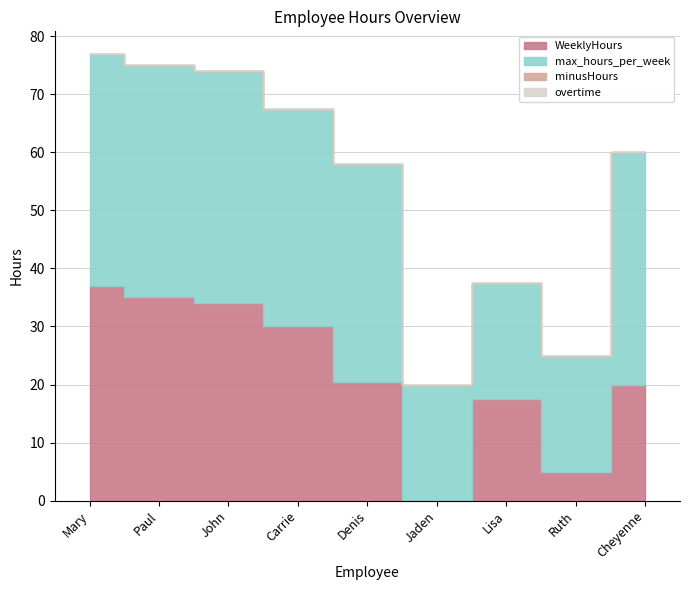

At how many categories does at least one series exceed 27?

6